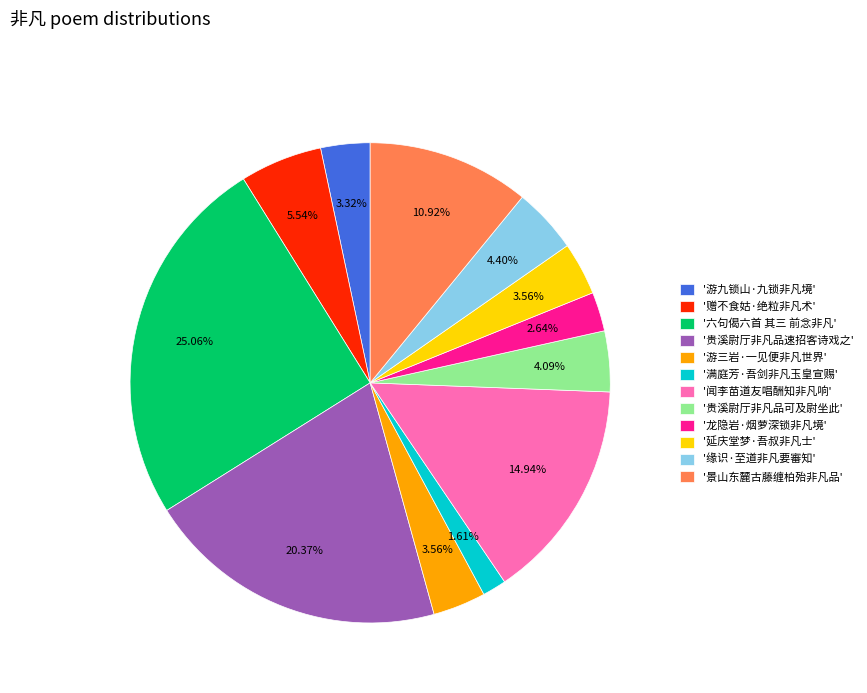

Between '贵溪尉厅非凡品速招客诗戏之' and '龙隐岩·烟萝深锁非凡境', which is larger?

'贵溪尉厅非凡品速招客诗戏之'